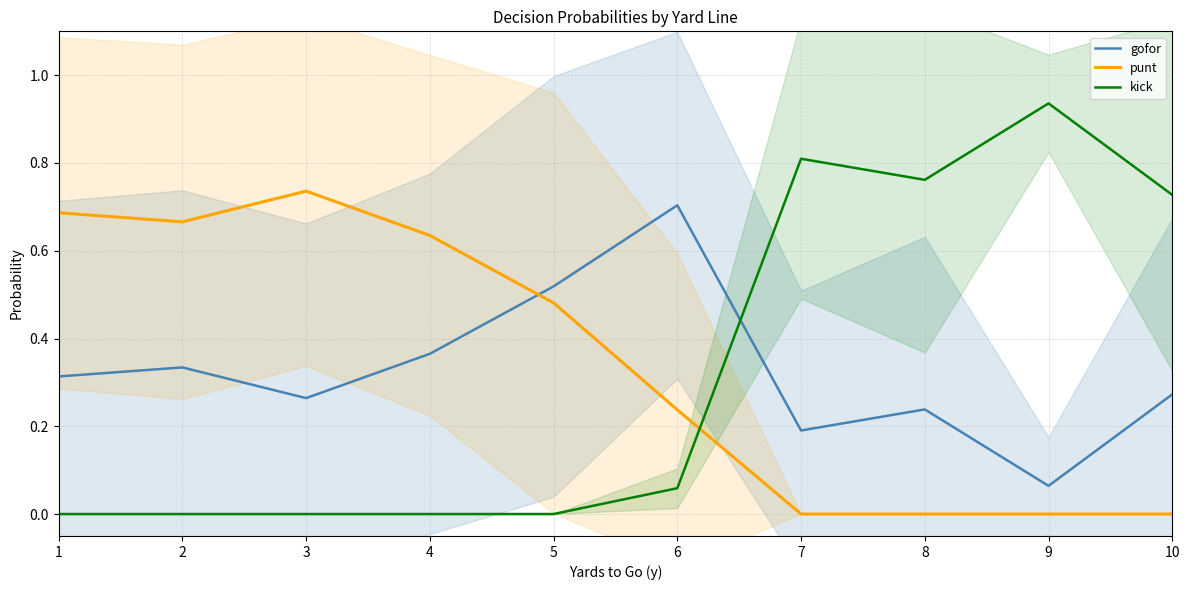

What is the difference between the maximum and minimum values in the kick series?

0.9